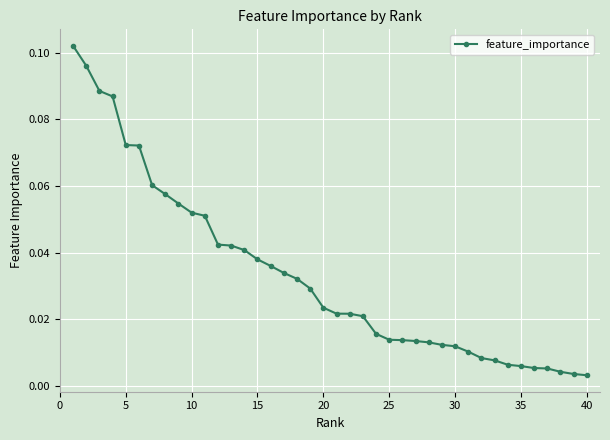

What is the sum of all values?

1.3